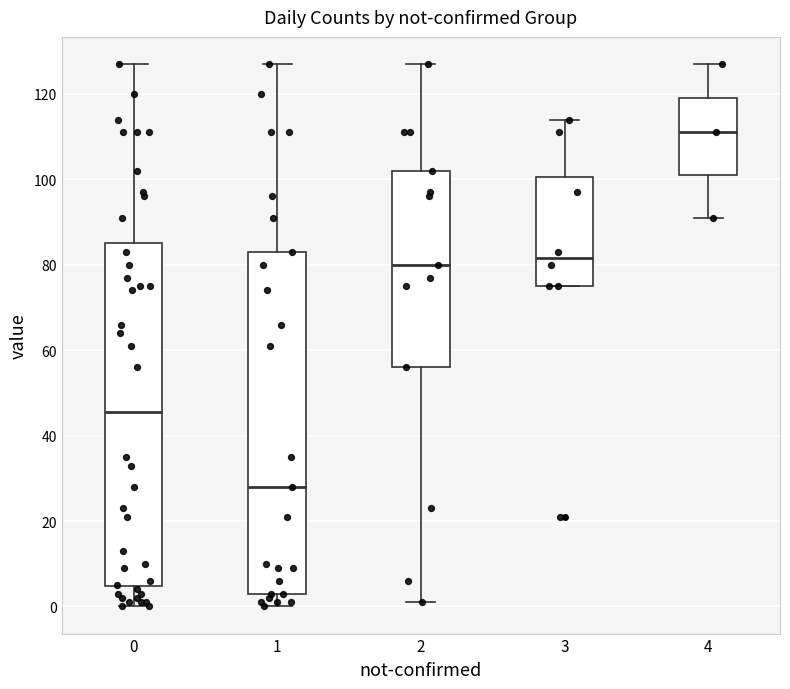

Where does the median line of the box at x = 1 sit on the y-axis? The values are not printed on the chart, so give them approximately, as read against the axis.

28